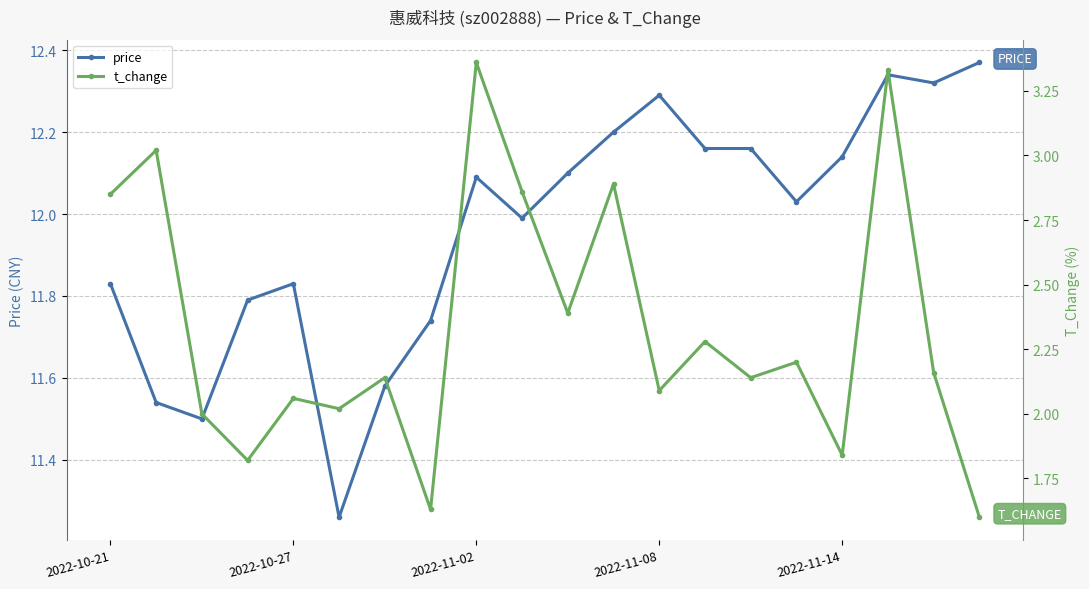

What are all the series names shown in the legend?

price, t_change